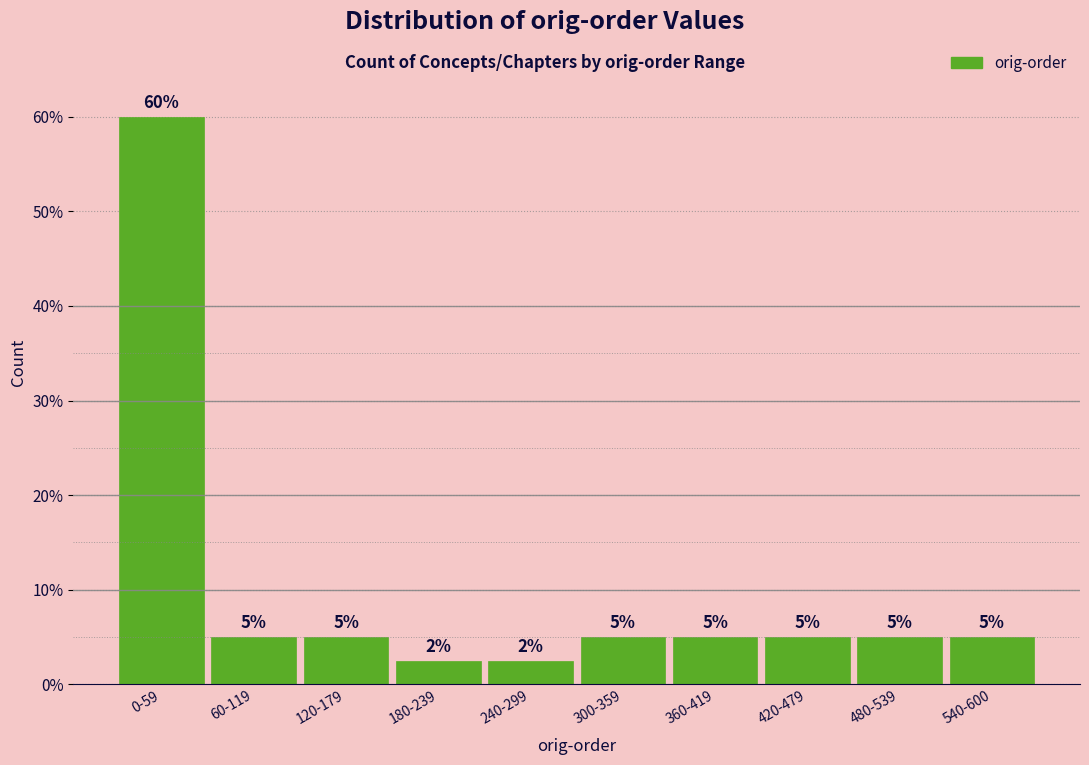

True or false: the data shows 2.6 at 480-539.

False